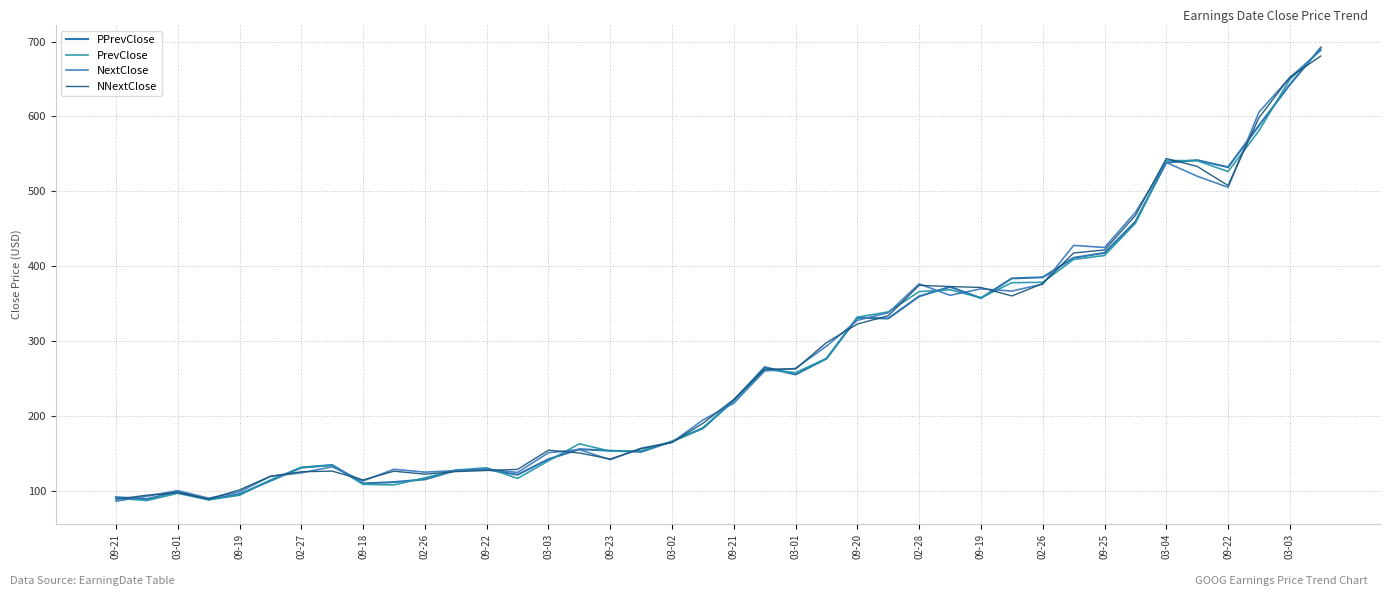

What is the minimum value shown in the chart?

86.1